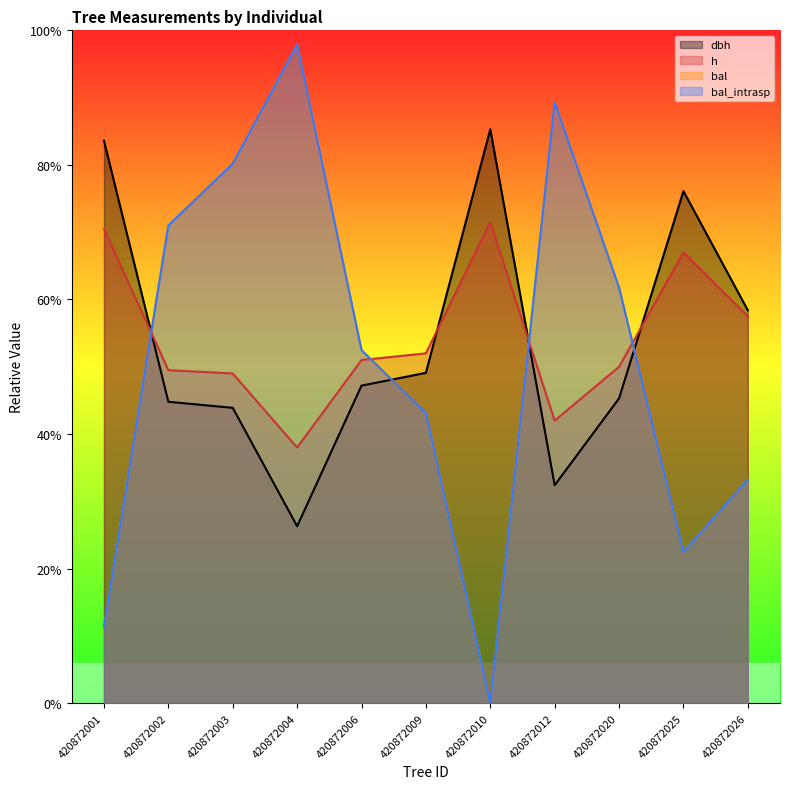

What is the average value of the dbh series?

13.5